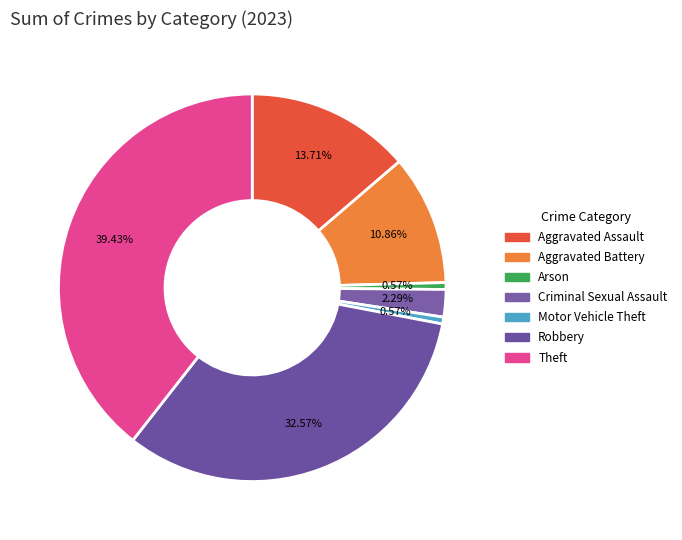

How many slices are in this pie chart?

7